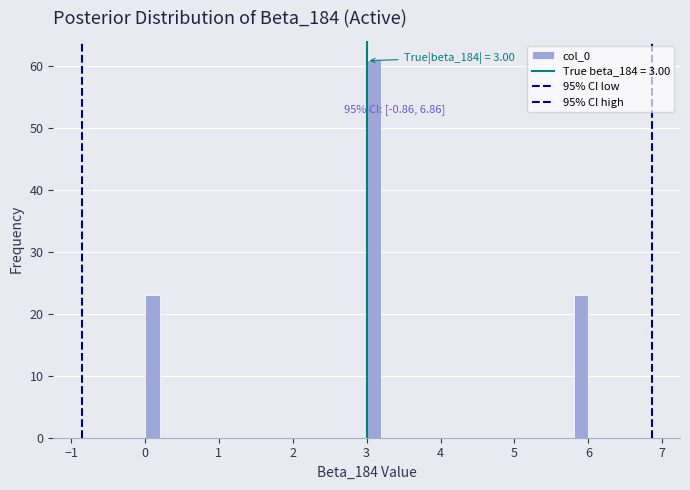

Around what value on the x-axis is the tallest bar? Give the approximate position of its centre, as read against the axis.

3.1